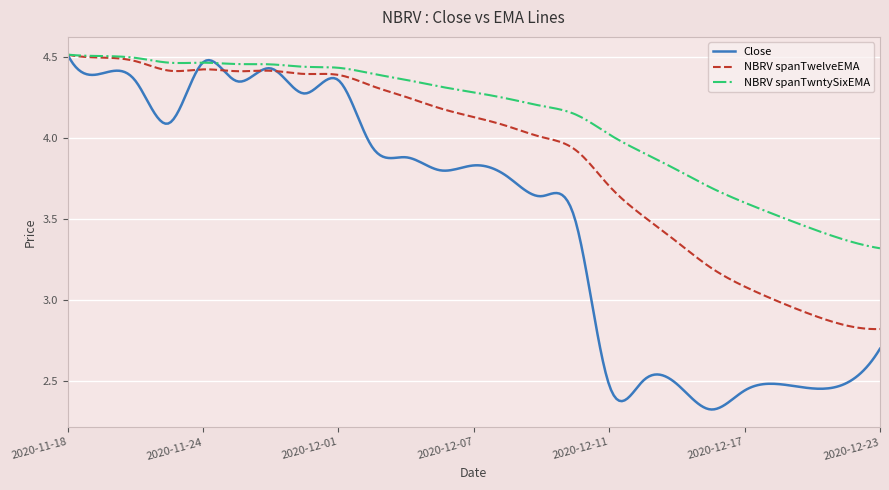

Rank the series by their average value, from lowest to highest.

Close, NBRV spanTwelveEMA, NBRV spanTwntySixEMA